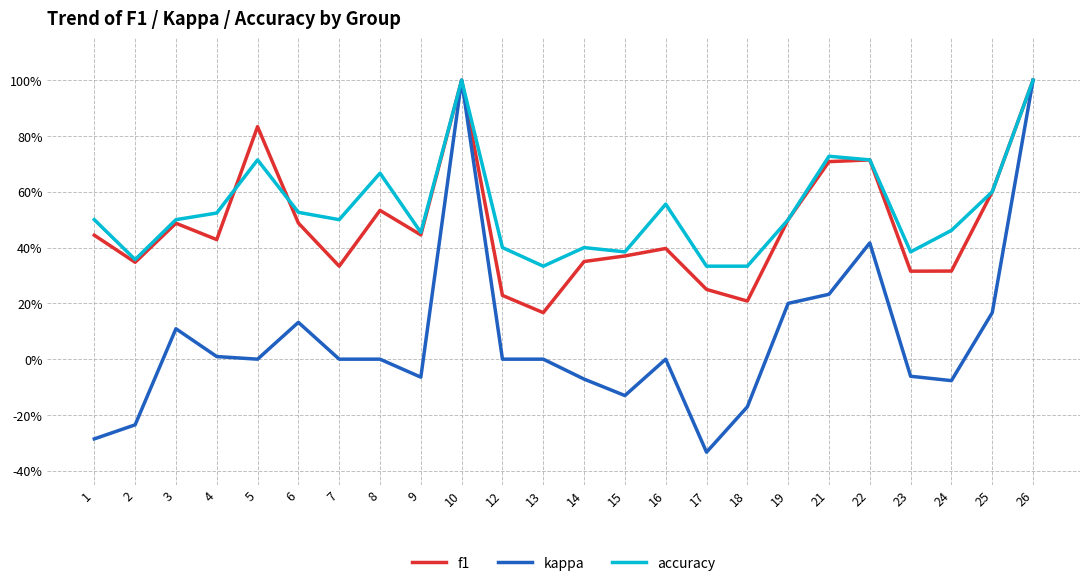

What are all the series names shown in the legend?

f1, kappa, accuracy